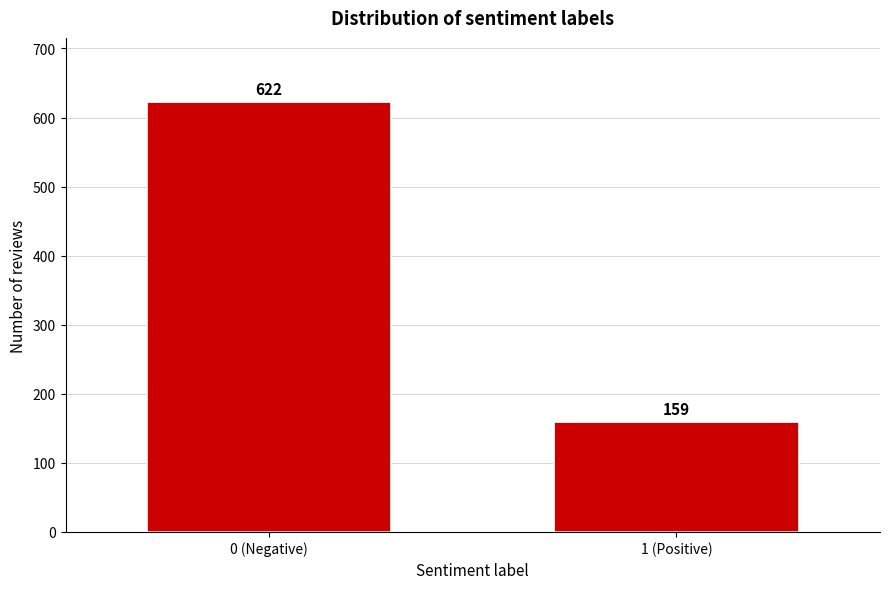

Reading right to left, transcribe all the data shown in this chart.

1 (Positive)=159	0 (Negative)=622